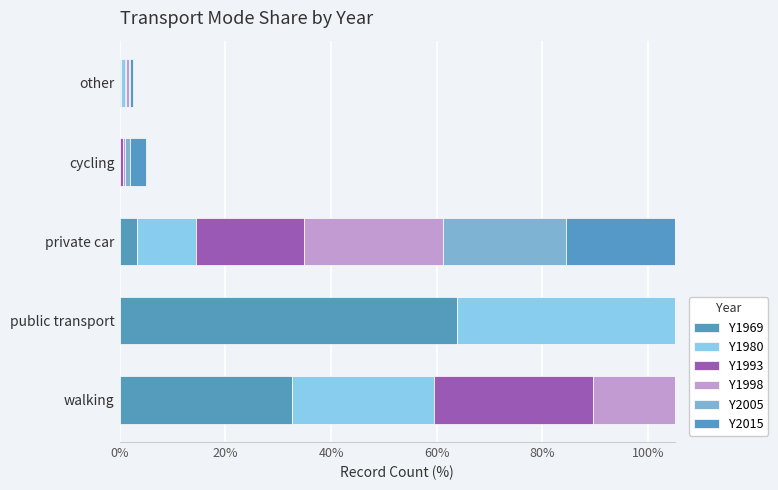

What position from the left is public transport?

2